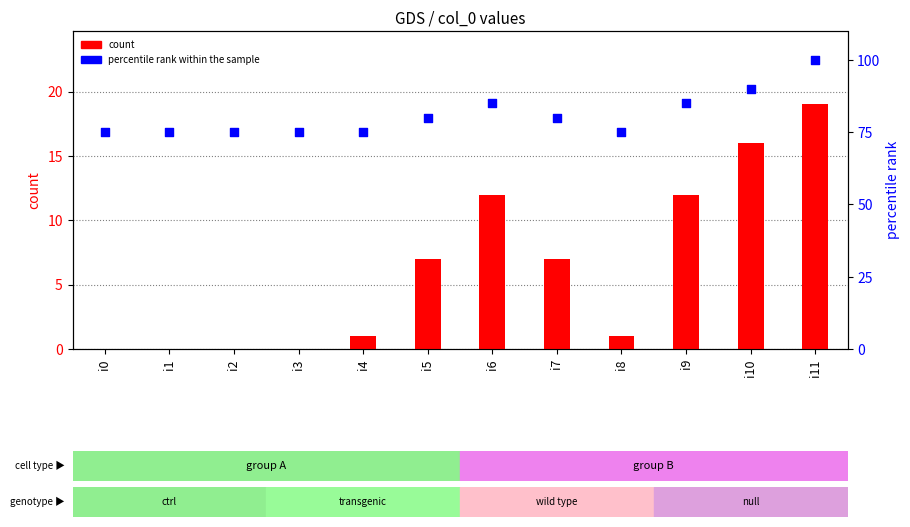

At how many categories does at least one series exceed 6?

12